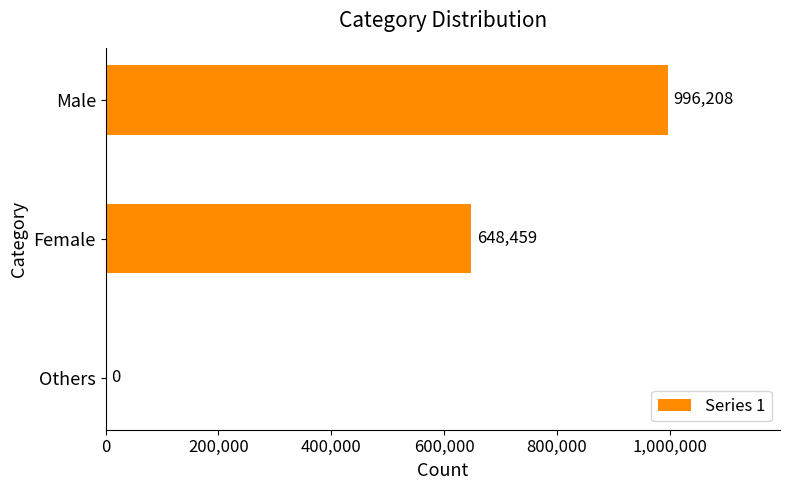

Where is the data nearest to the value 498104?

Female